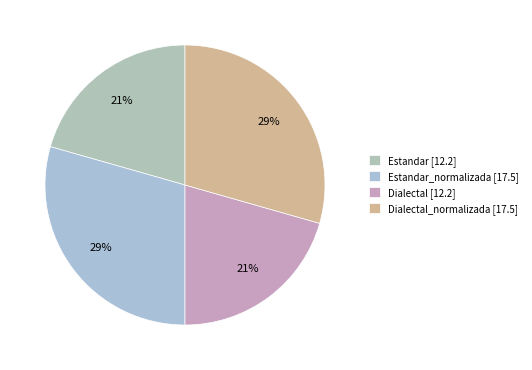

Count the number of slices in the pie.

4